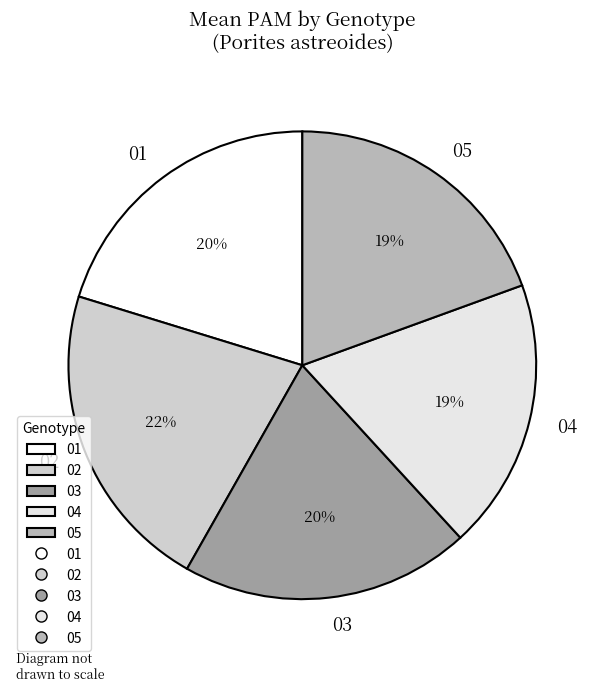

Which slice is the largest?

02